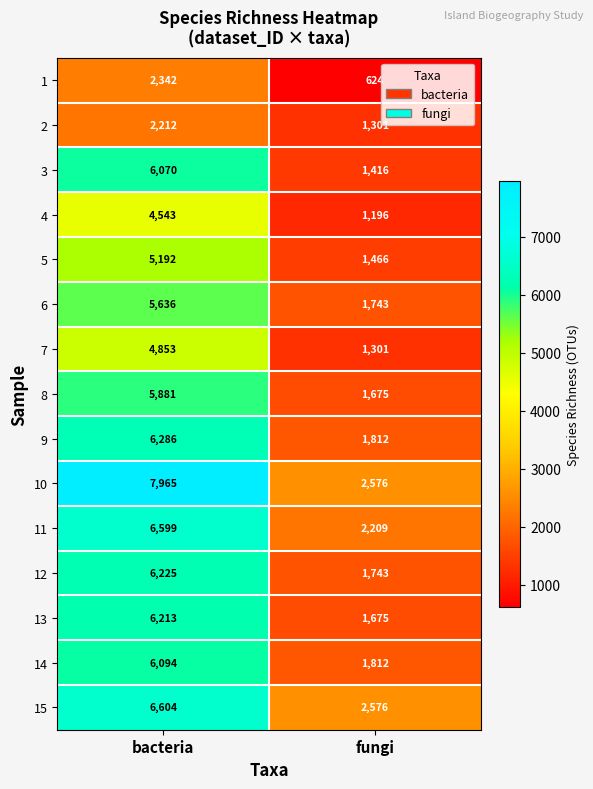

What is the total value across all series at bacteria?

82715